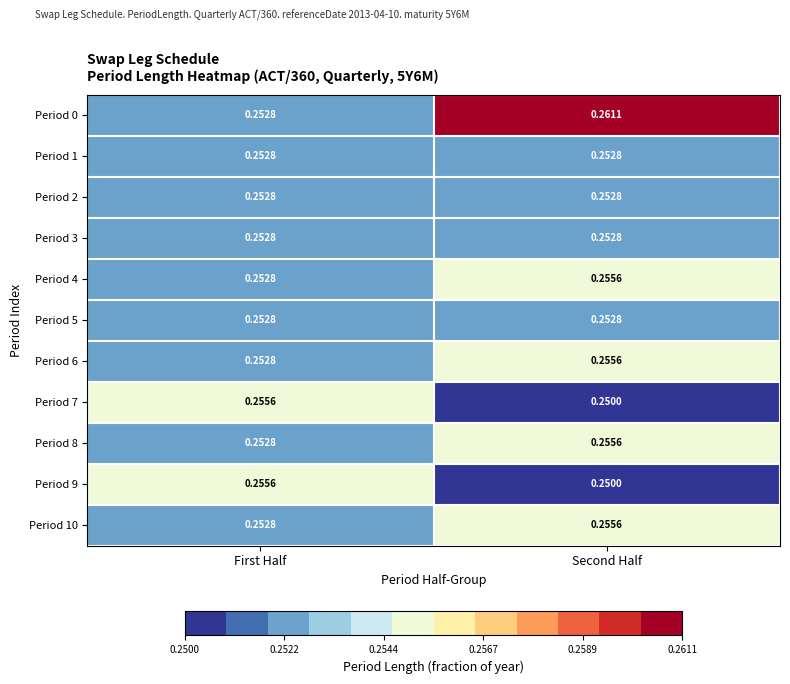

At which category does the chart reach its minimum across all series?

Second Half